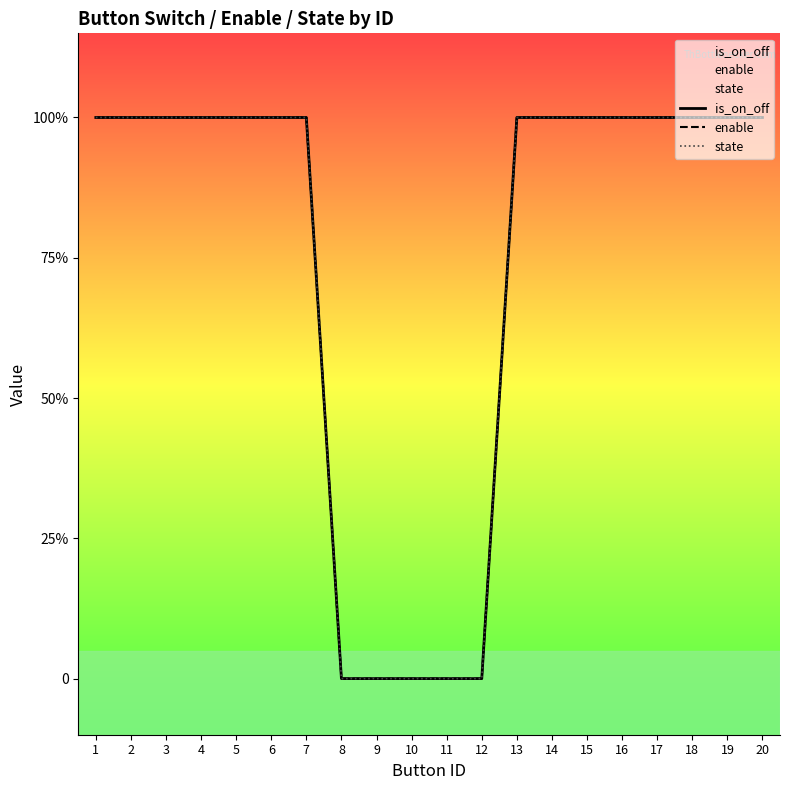

How many lines are shown in the chart?

3